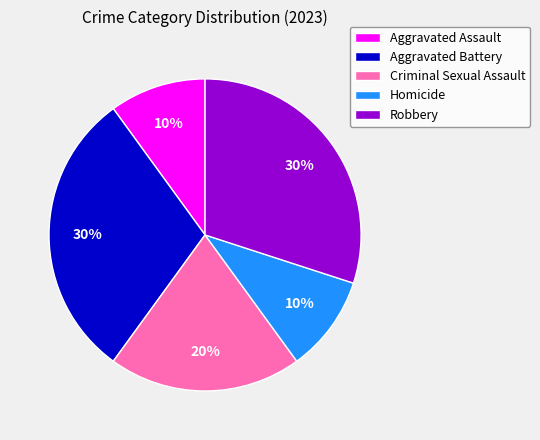

What is the ratio of the value at Aggravated Battery to the value at Homicide?

3.0